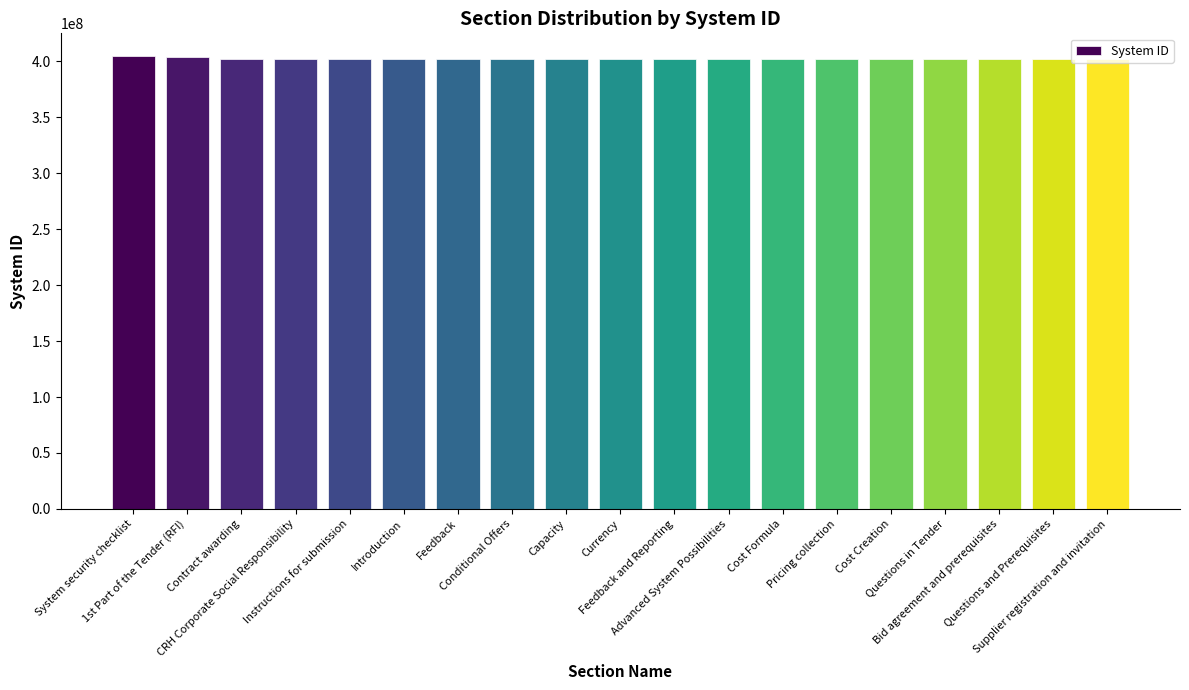

What is the smallest value displayed?

401571494